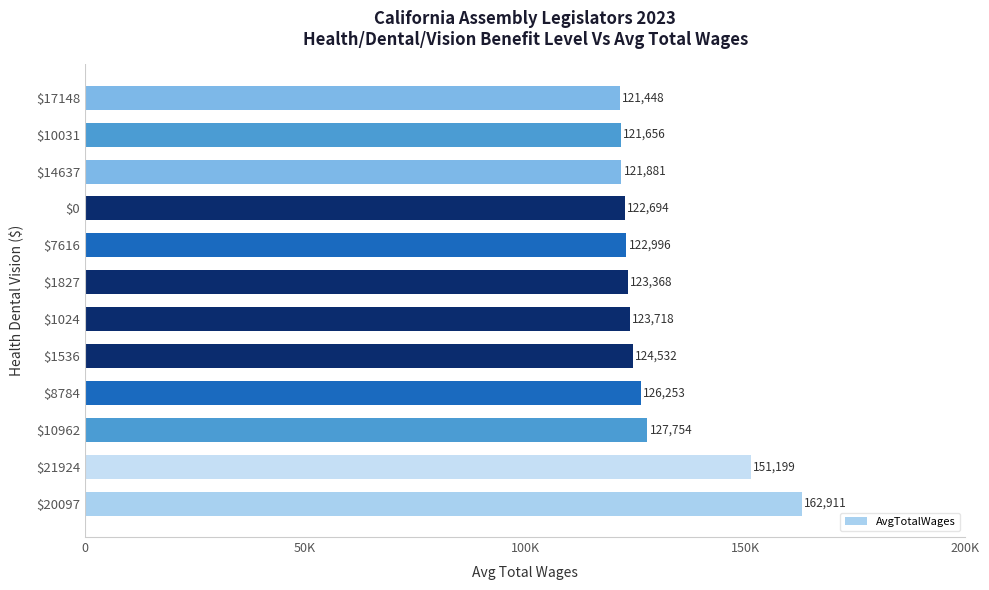

Are the bars horizontal?

Yes